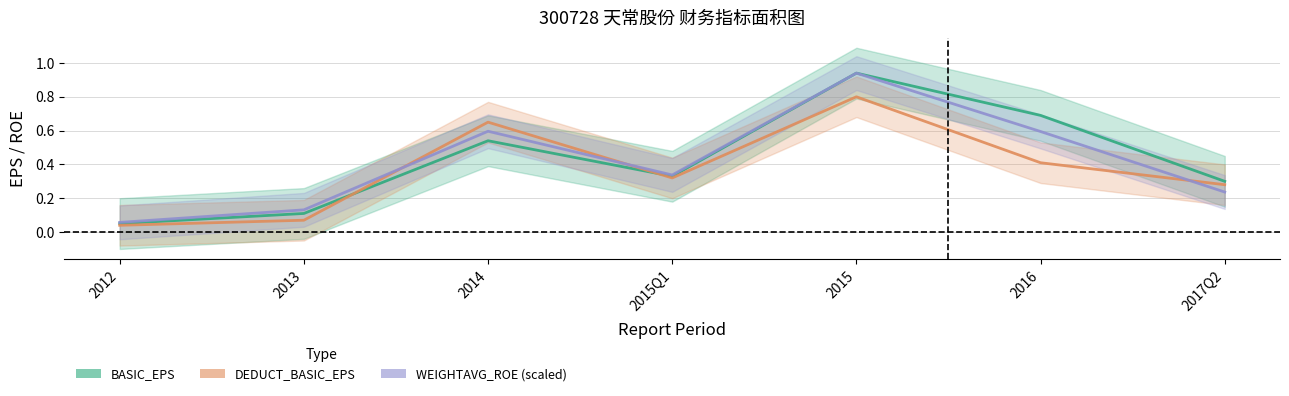

True or false: WEIGHTAVG_ROE (scaled) and BASIC_EPS intersect in this chart.

False